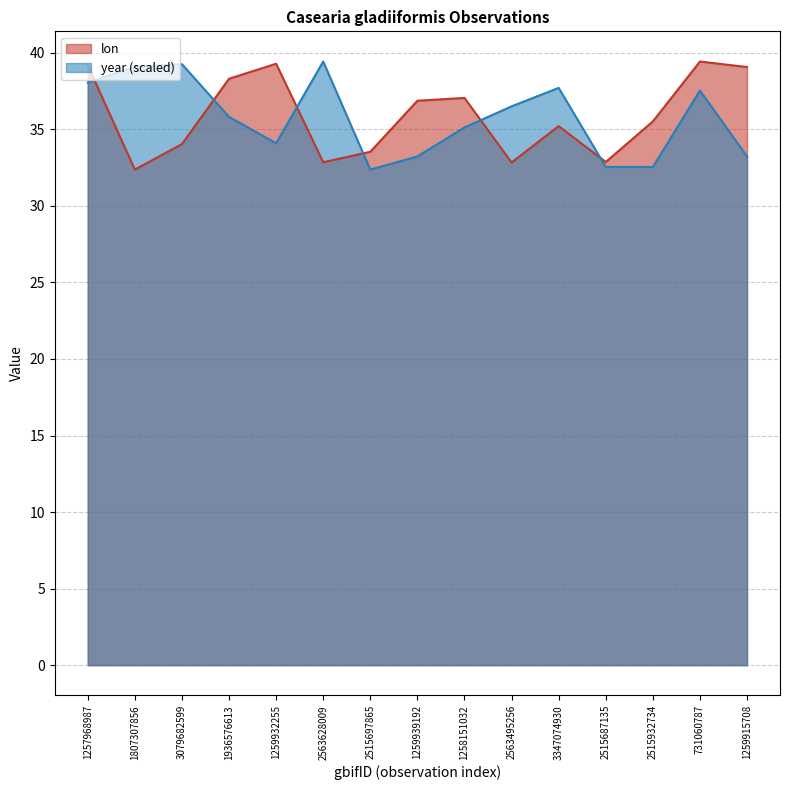

Which series has the widest spread of values?

lon